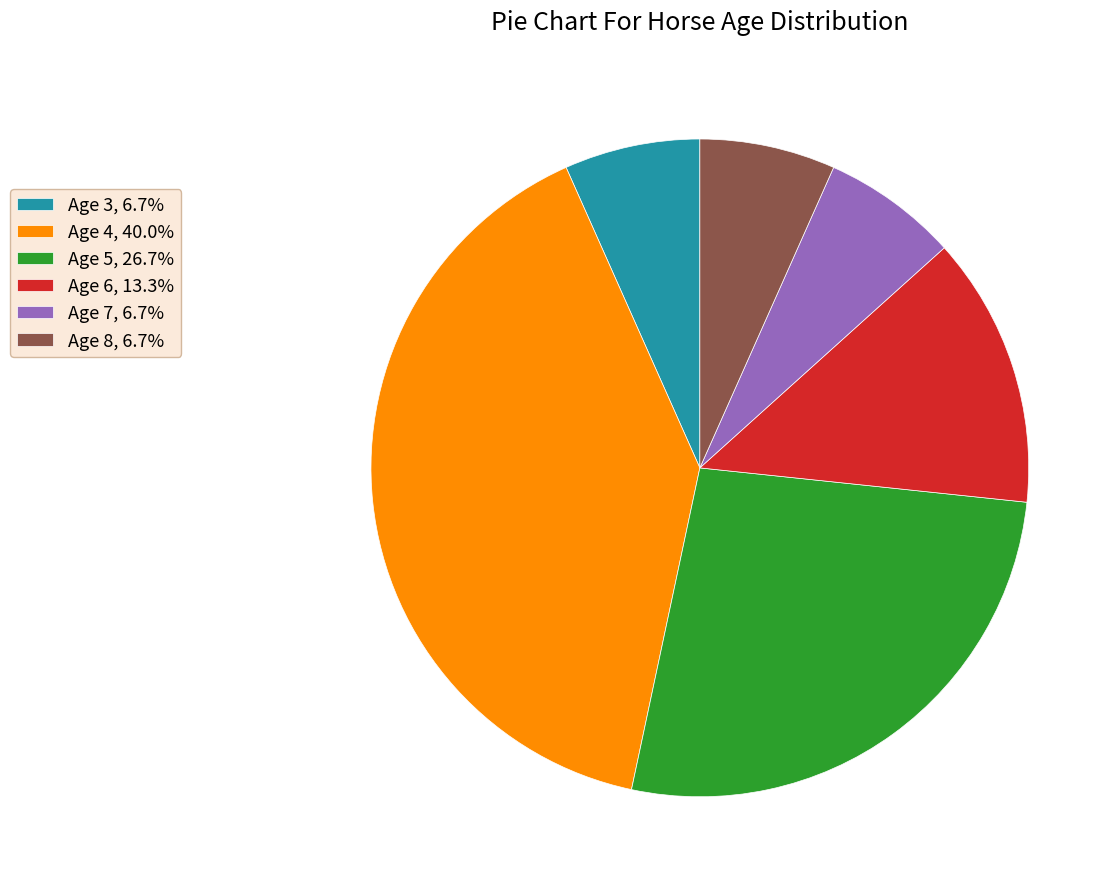

Does Age 5 account for over 50% of the chart?

No